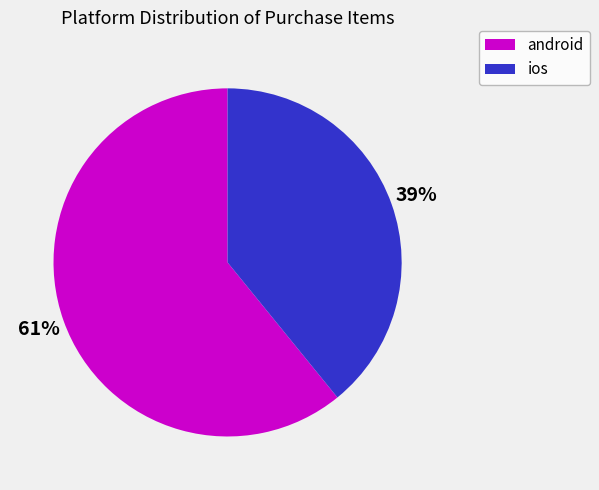

Is the sum of android and ios greater than half?

Yes